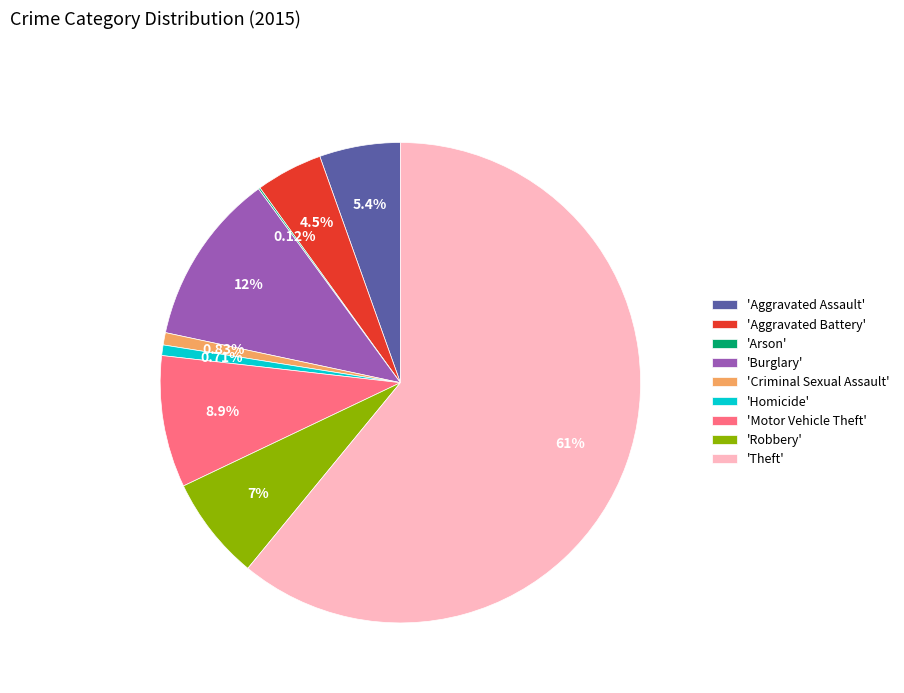

Does any single category account for the majority?

Yes